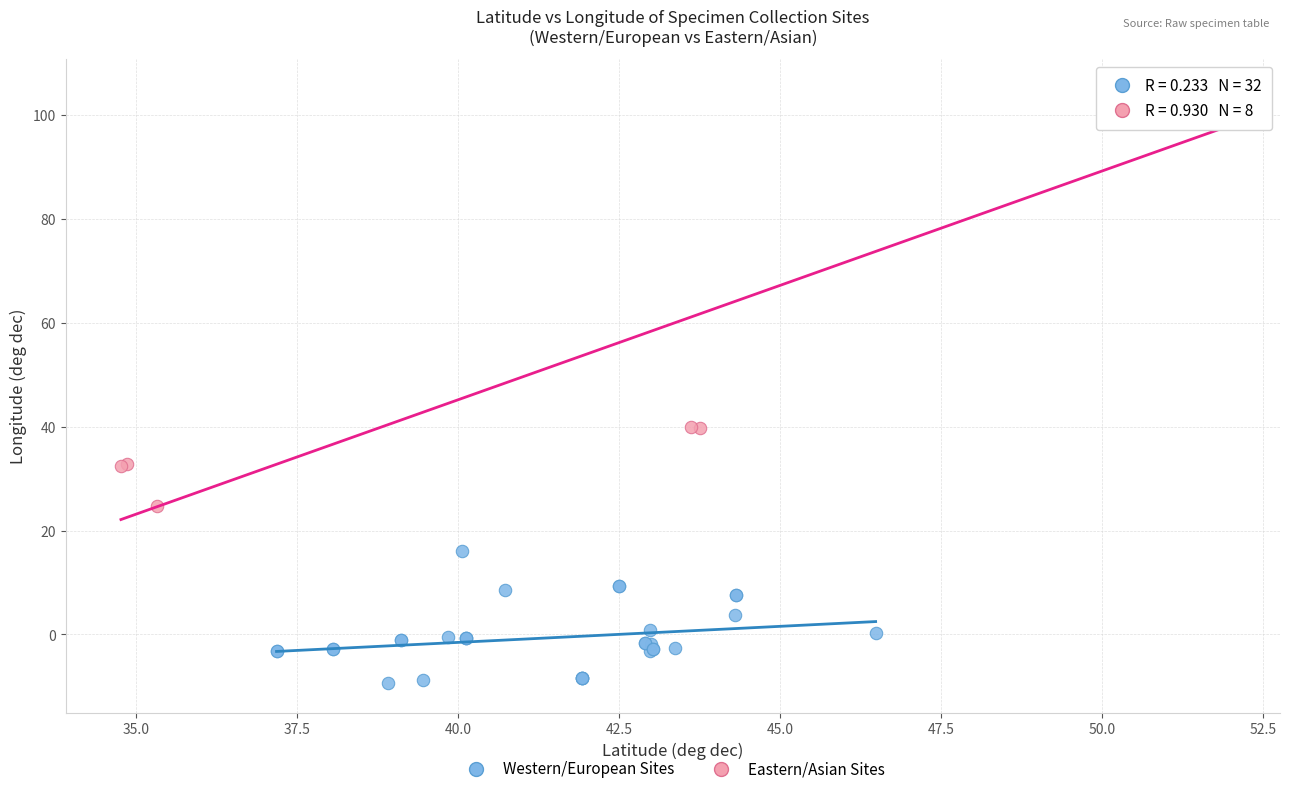

Which series contains the highest Y value?

Eastern/Asian Sites